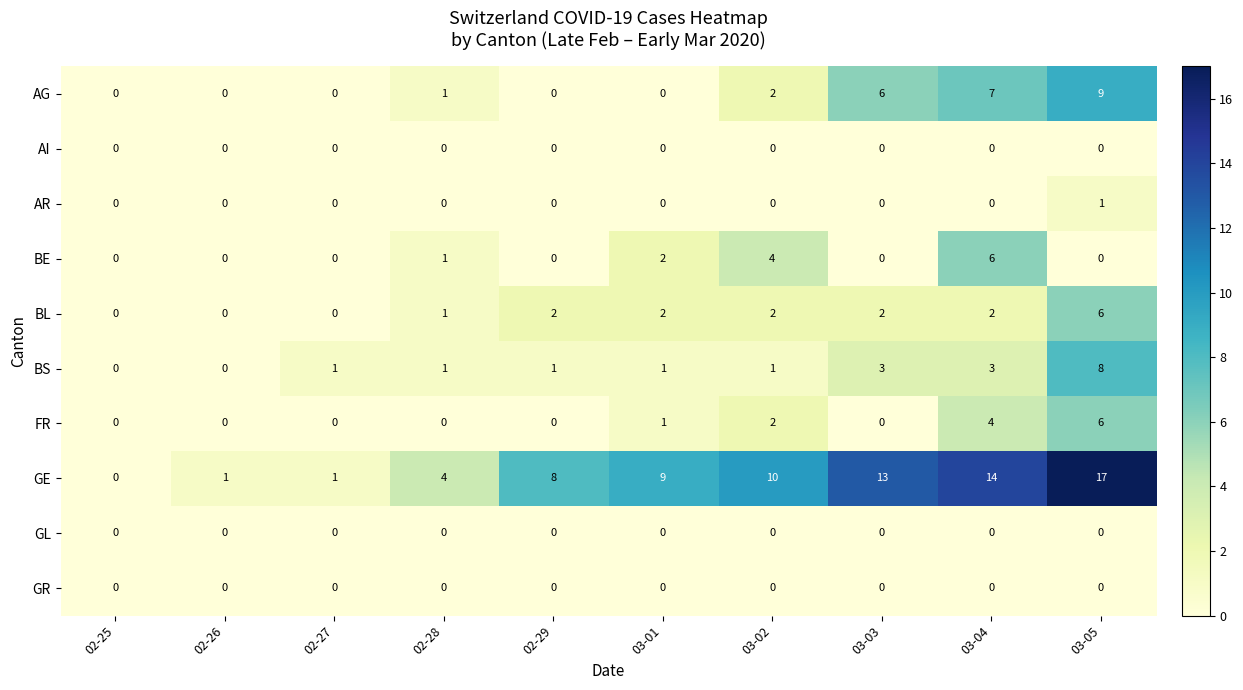

What is the difference between the second highest and second lowest values in the BE series?

4